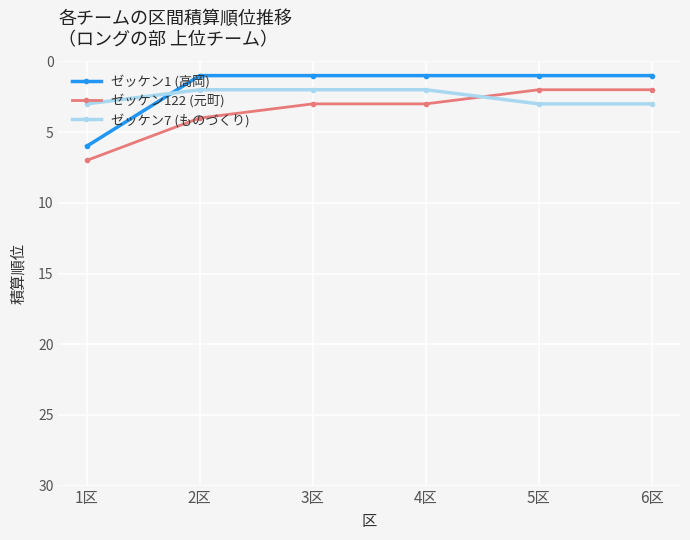

True or false: ゼッケン7 (ものづくり) has more than 2 interior local peaks.

False